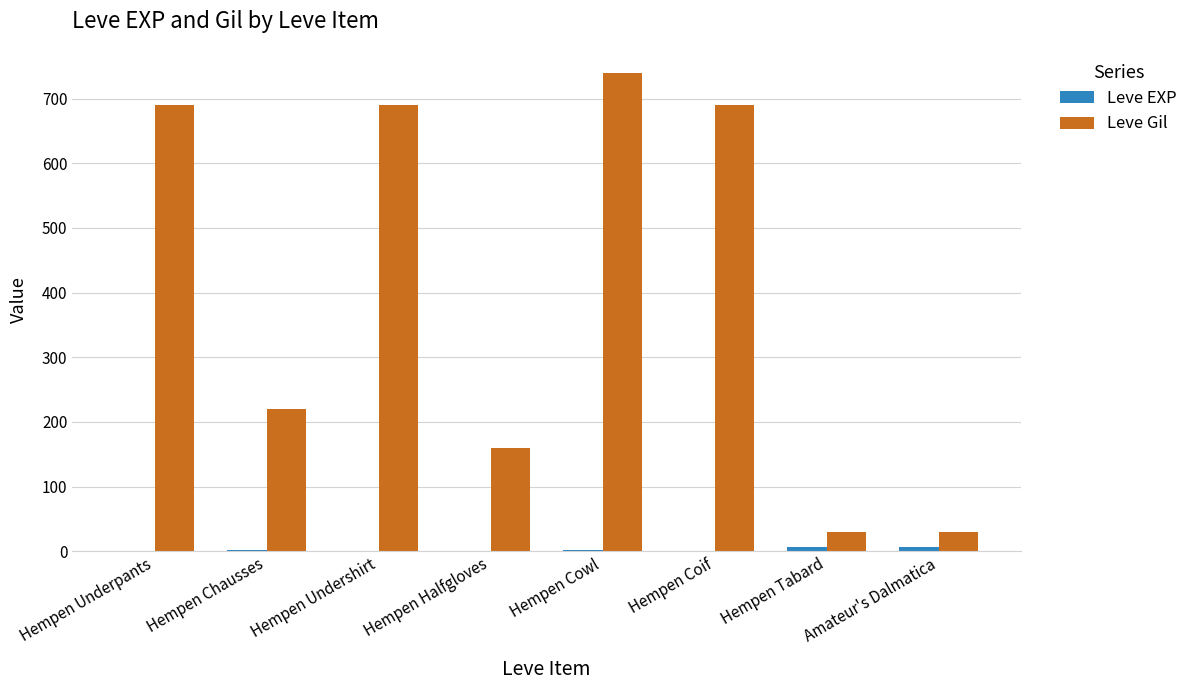

Which category has the highest value across all series?

Hempen Cowl